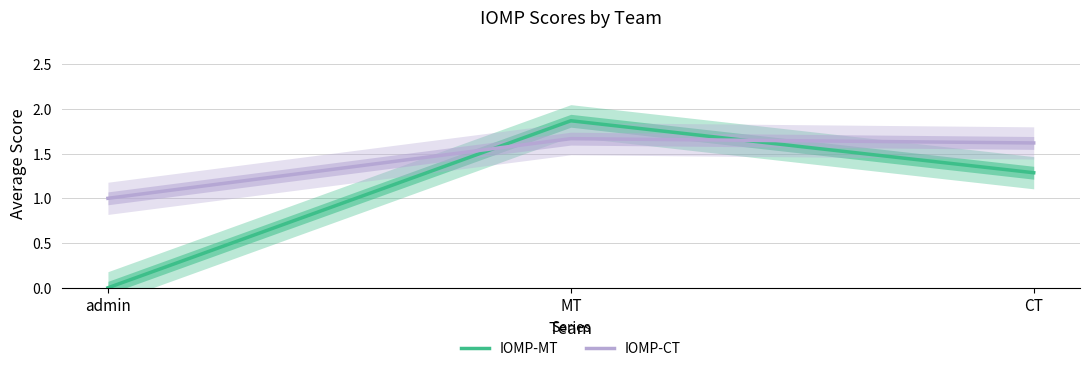

True or false: IOMP-CT has a value of 1.7 at MT.

True